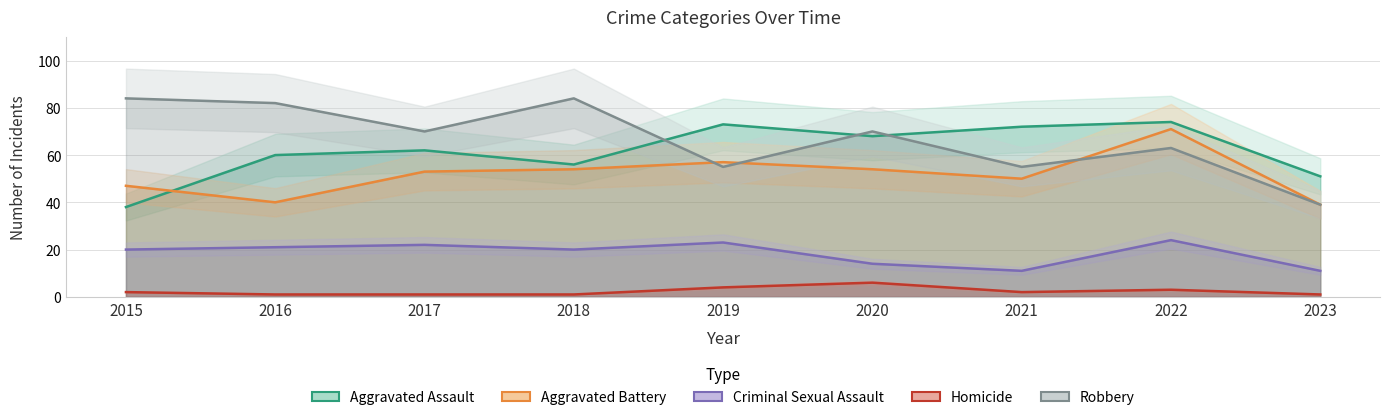

Which series has the largest total across all categories?

Robbery